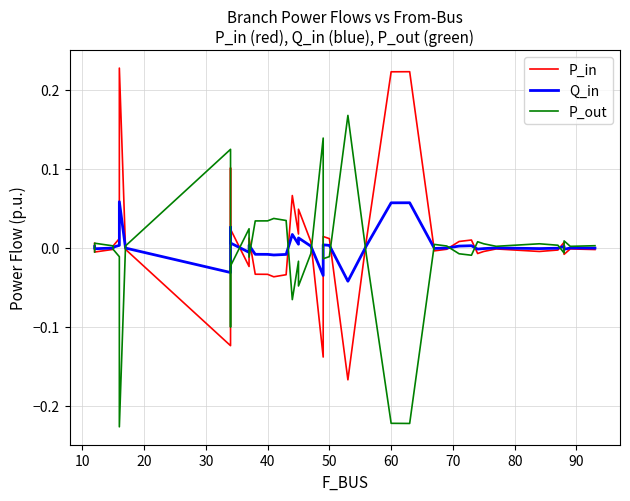

After their last crossing, which series has the higher values: P_out or Q_in?

P_out